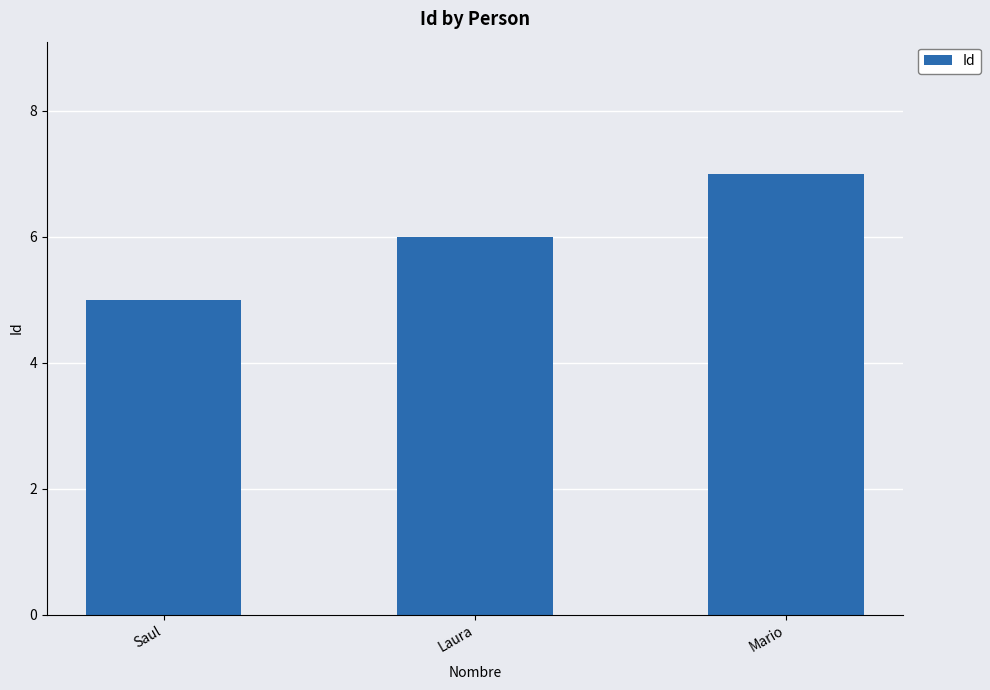

What is the average value?

6